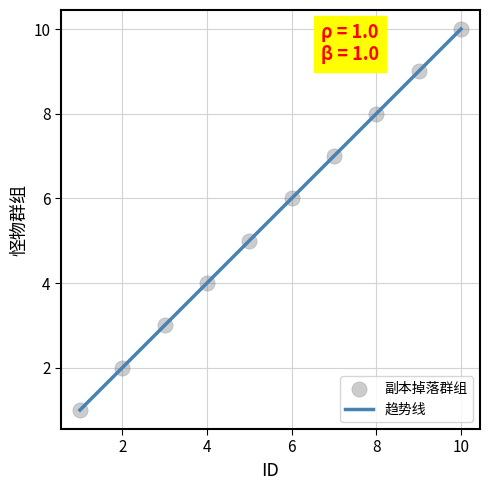

What is the minimum value shown in the chart?

1.0